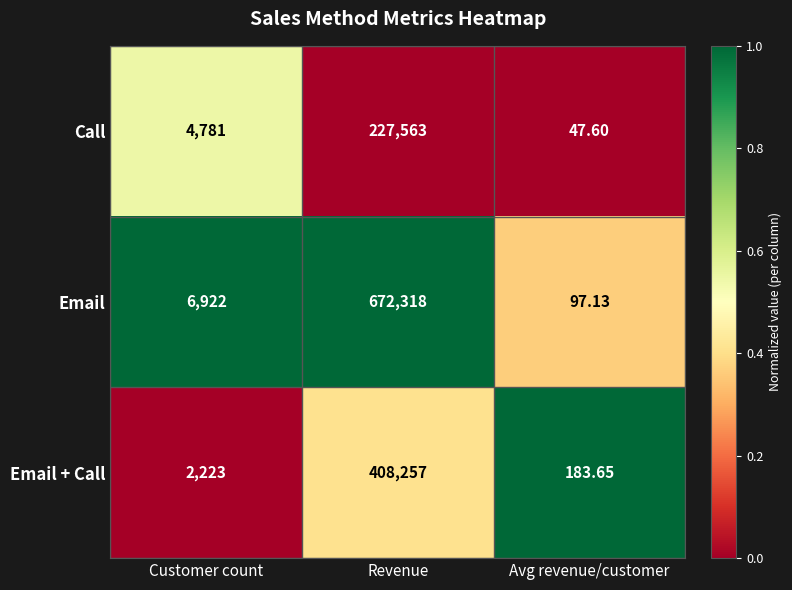

Between Customer count and Avg revenue/customer, which series saw the biggest shift?

Email